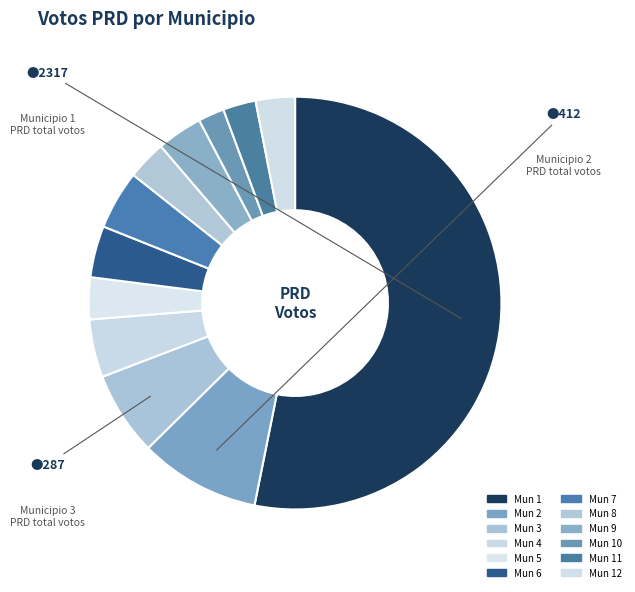

How many segments does this pie chart have?

12